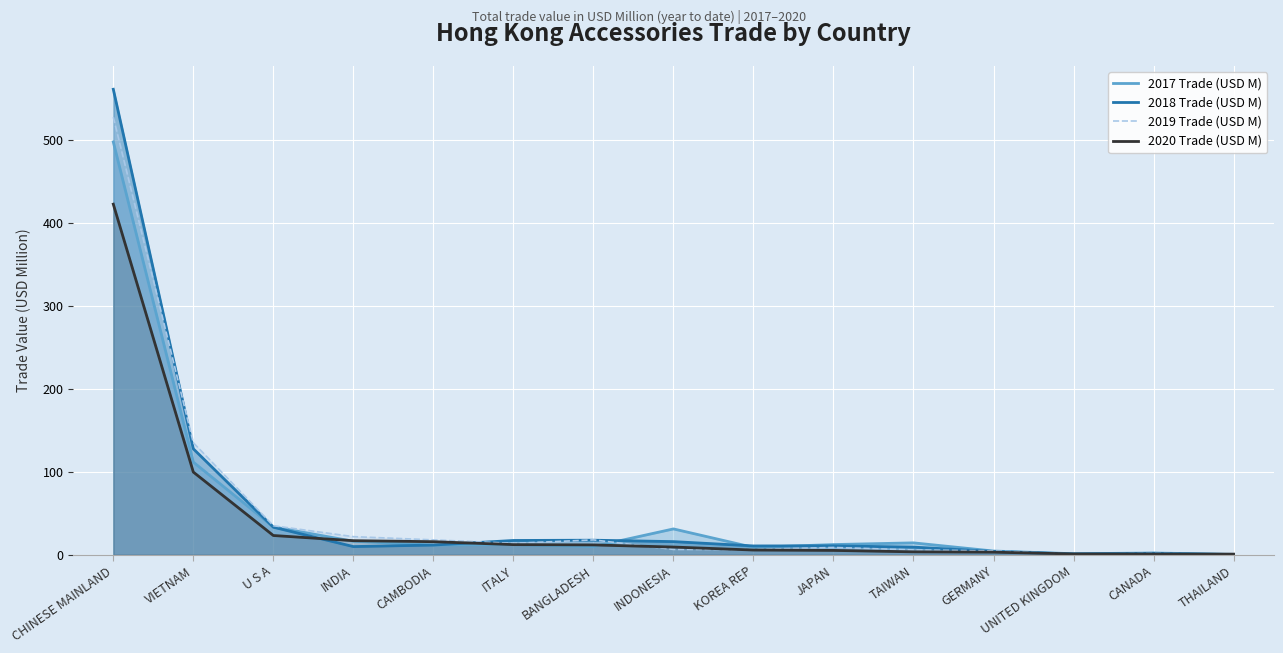

True or false: 2019 Trade (USD M) has a value of 0.5 at UNITED KINGDOM.

False